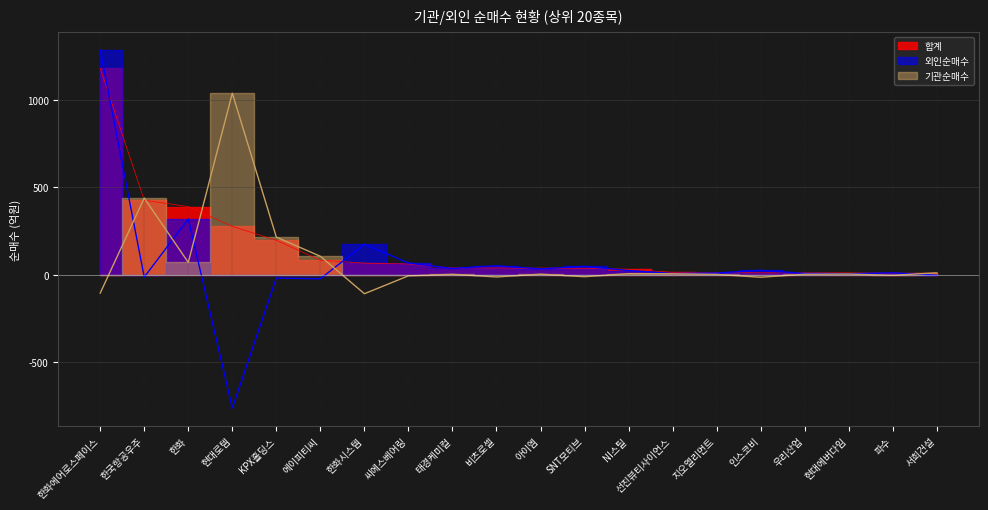

True or false: 기관순매수 has more than 1 points higher than both neighbors.

True